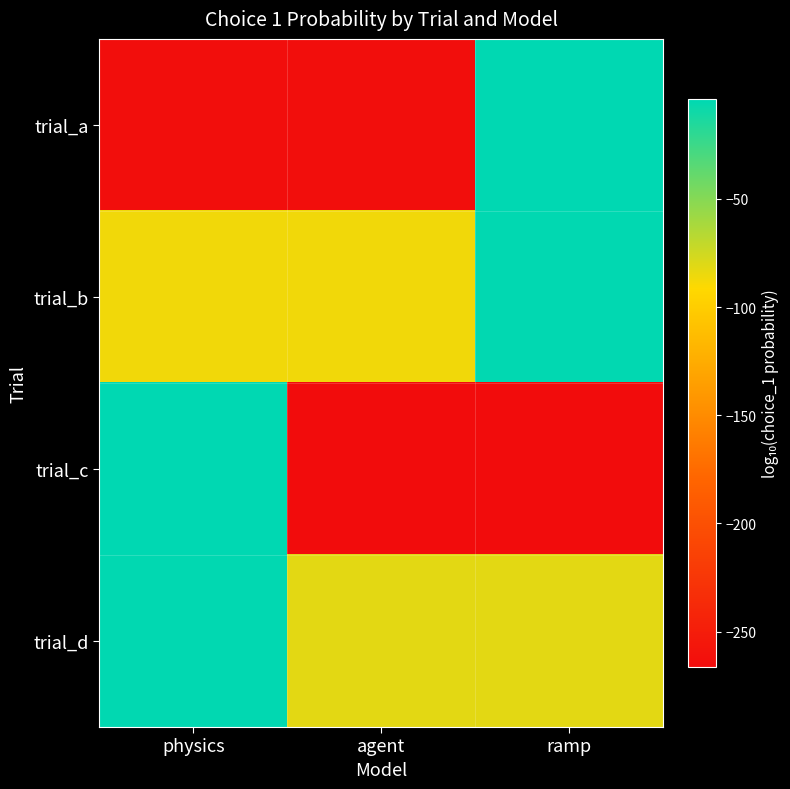

Reading right to left, transcribe all the data shown in this chart.

trial_a: ramp=-4.1	agent=-264.1	physics=-264.1
trial_b: ramp=-5.0	agent=-86.9	physics=-86.9
trial_c: ramp=-266.1	agent=-266.1	physics=-4.3
trial_d: ramp=-82.3	agent=-82.3	physics=-5.1